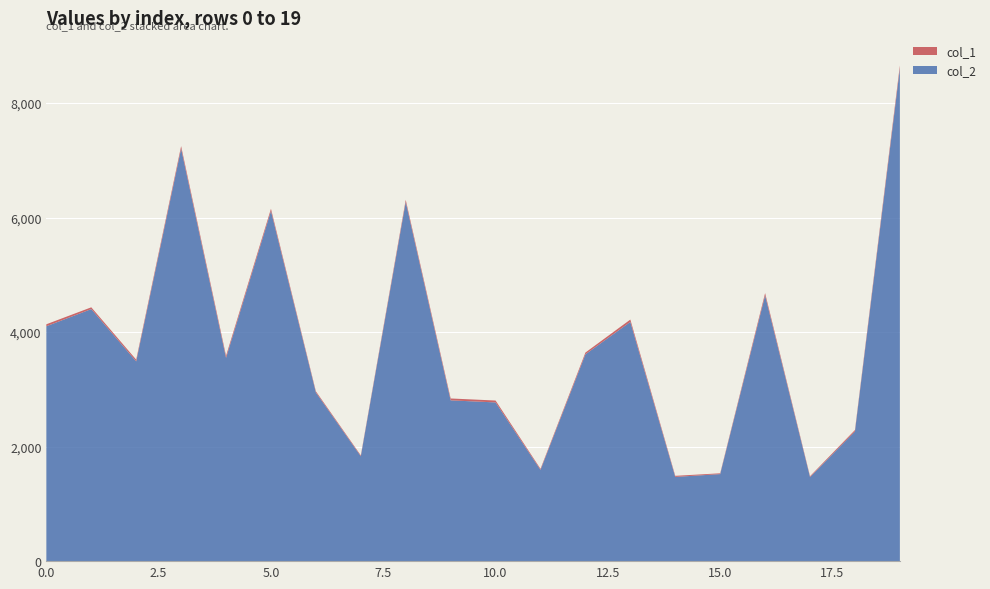

Reading left to right, what are all the values shown in this chart?

col_2: 4102	4402	3489	7205	3550	6116	2946	1832	6273	2808	2772	1594	3612	4178	1471	1520	4641	1468	2266	8604
col_1: 35	31	30	43	36	38	20	15	37	33	33	18	31	41	19	14	40	15	24	53